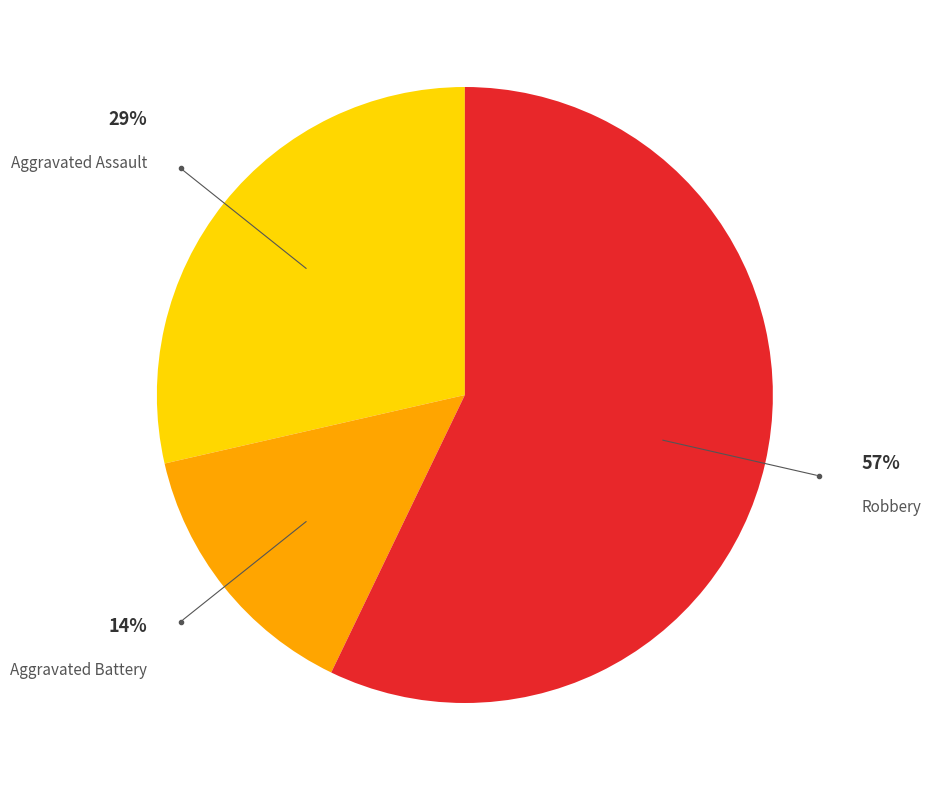

How many slices are in this pie chart?

3